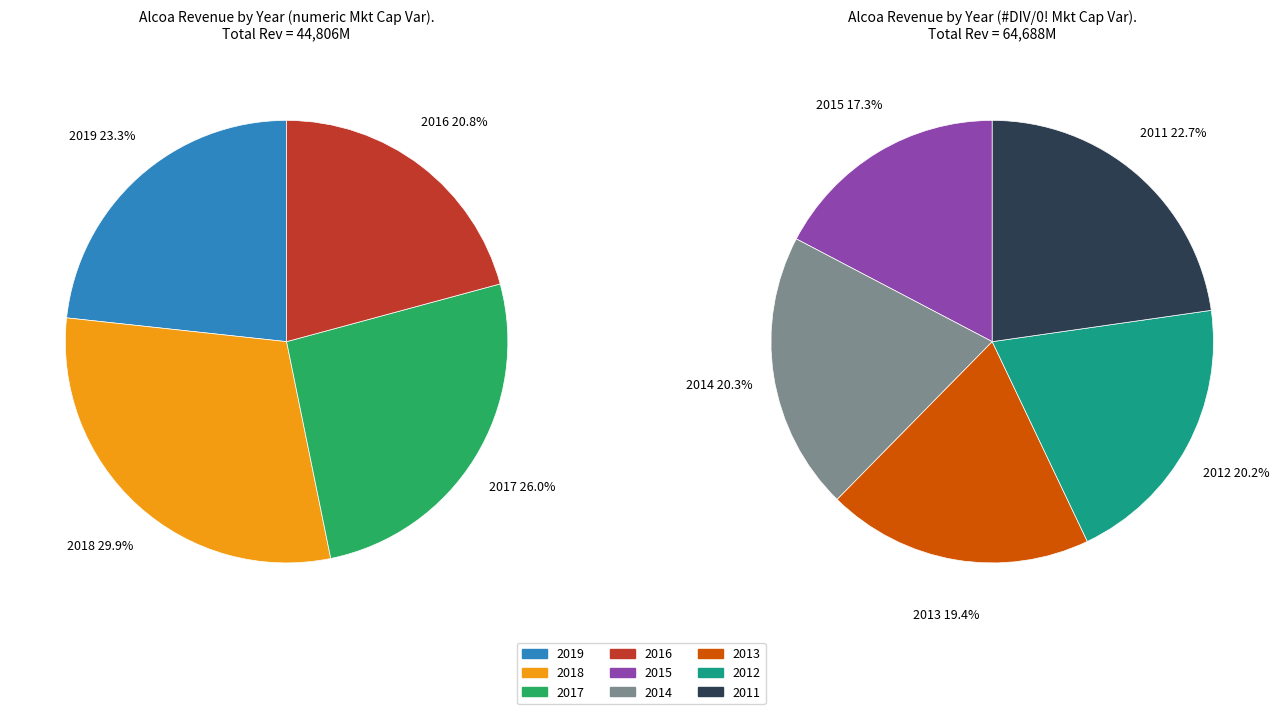

What is the change in value from 2018 to 2017?

-1751